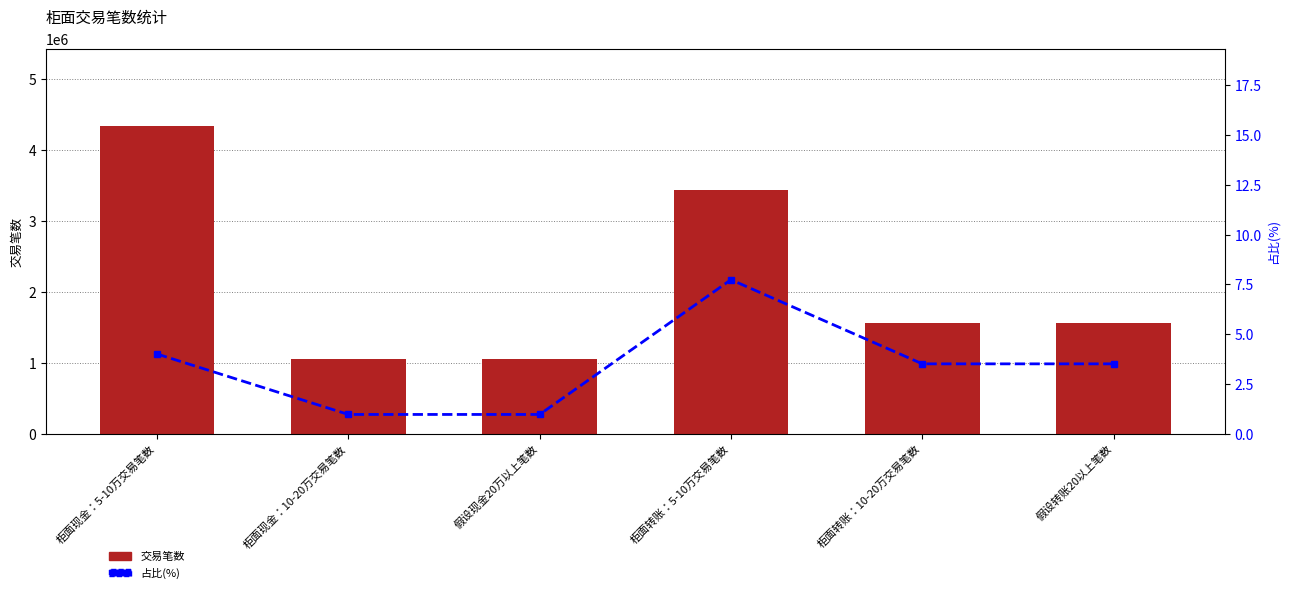

What is the maximum value shown in the chart?

4340174.0